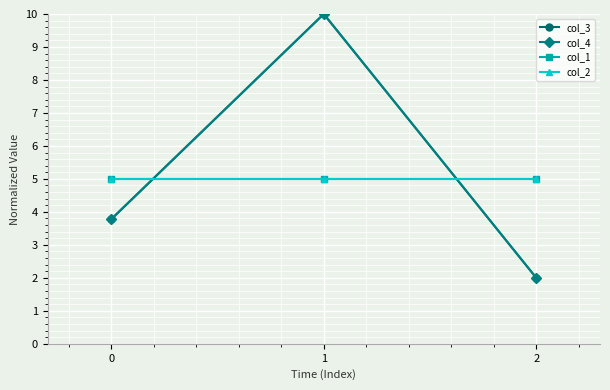

What is the value of the col_2 point at the 2nd from the left?

5.0